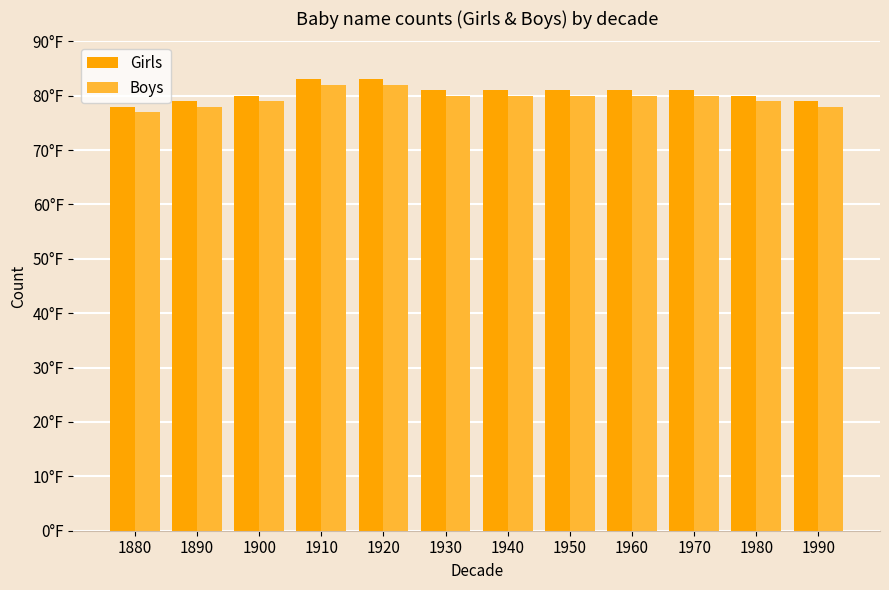

Are the bars horizontal?

No